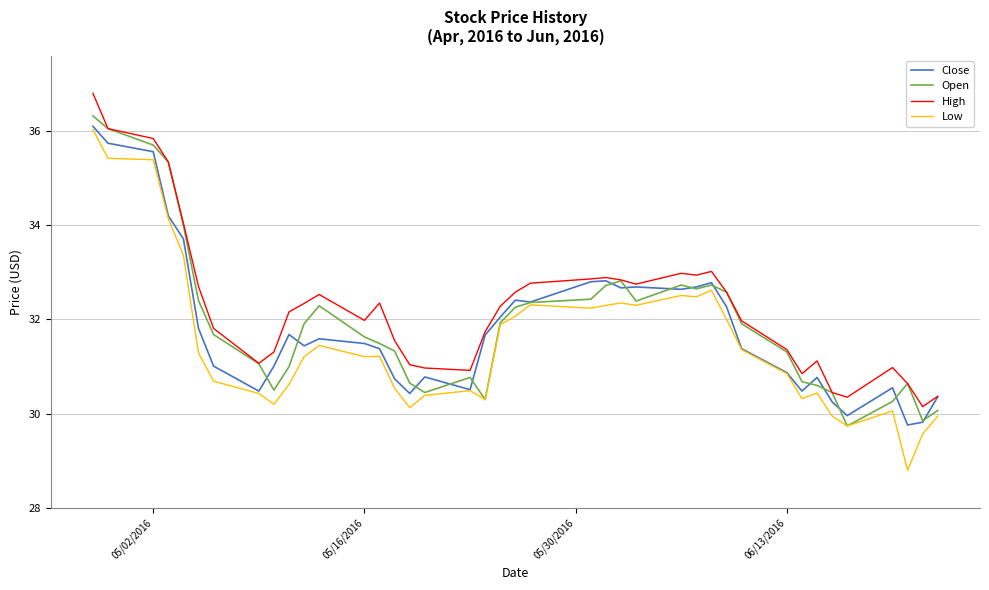

True or false: Low and High cross at least once.

False